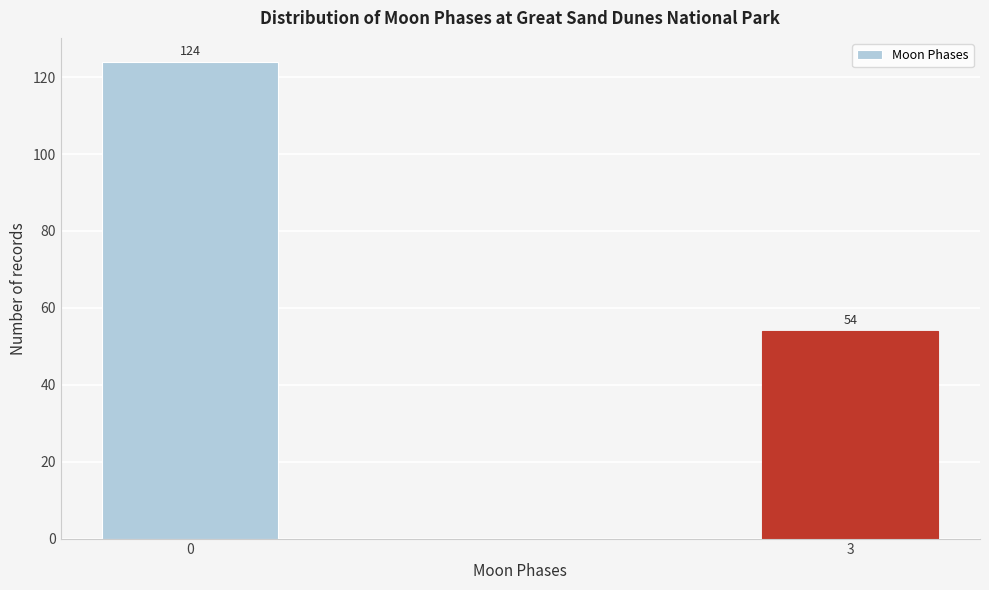

Reading left to right, what are all the values shown in this chart?

0=124	3=54